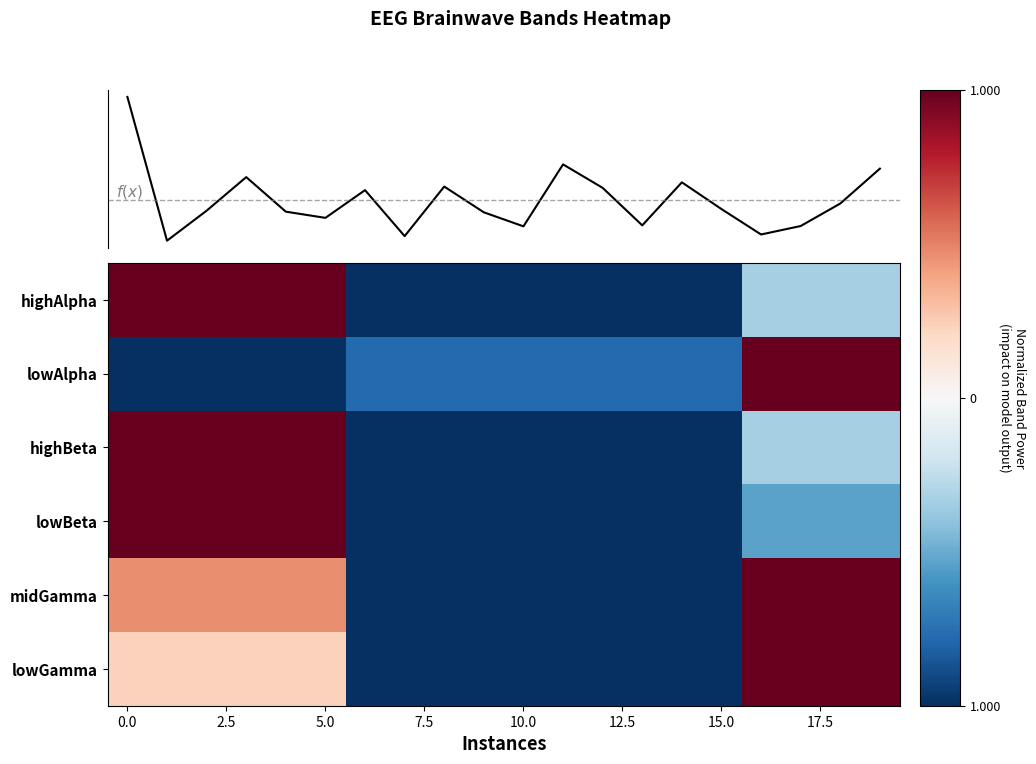

At how many categories does at least one series exceed 74?

8